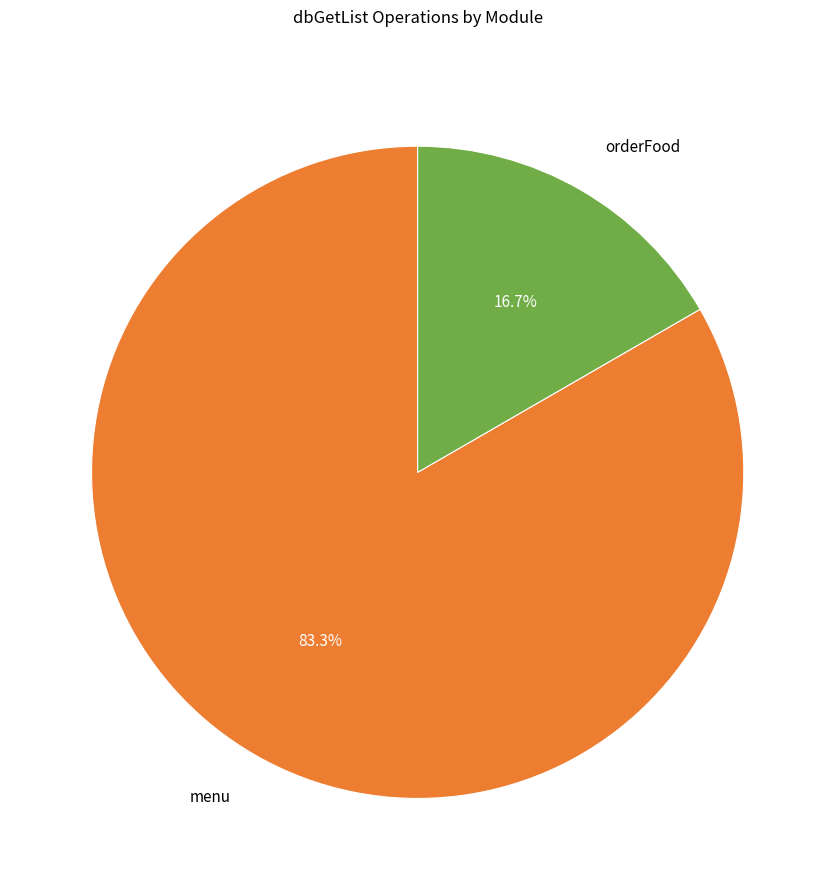

What is the total percentage of menu and orderFood?

100.0%